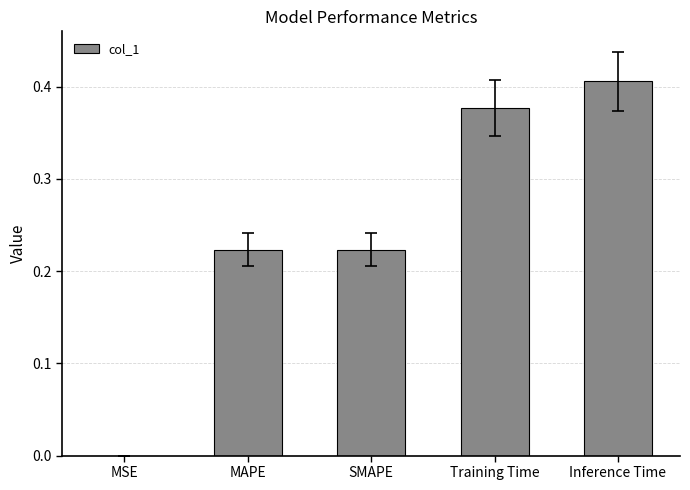

Which has a higher value, Inference Time or MAPE?

Inference Time